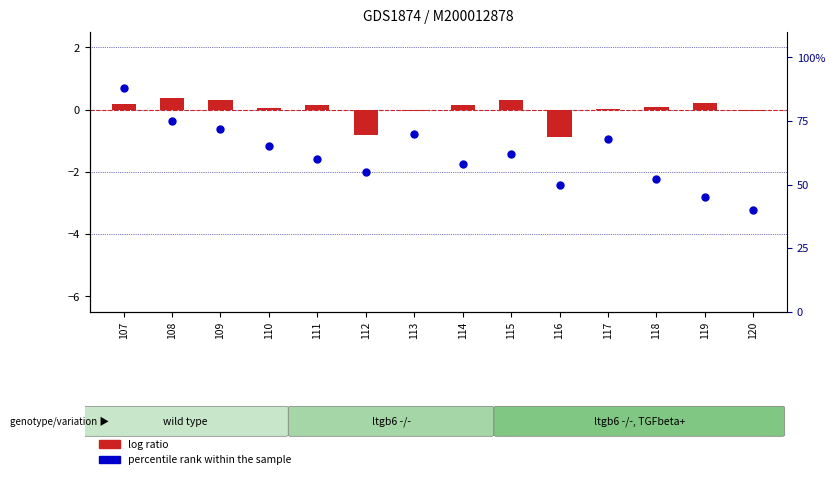

Which series has the widest spread of Y values?

percentile rank within the sample